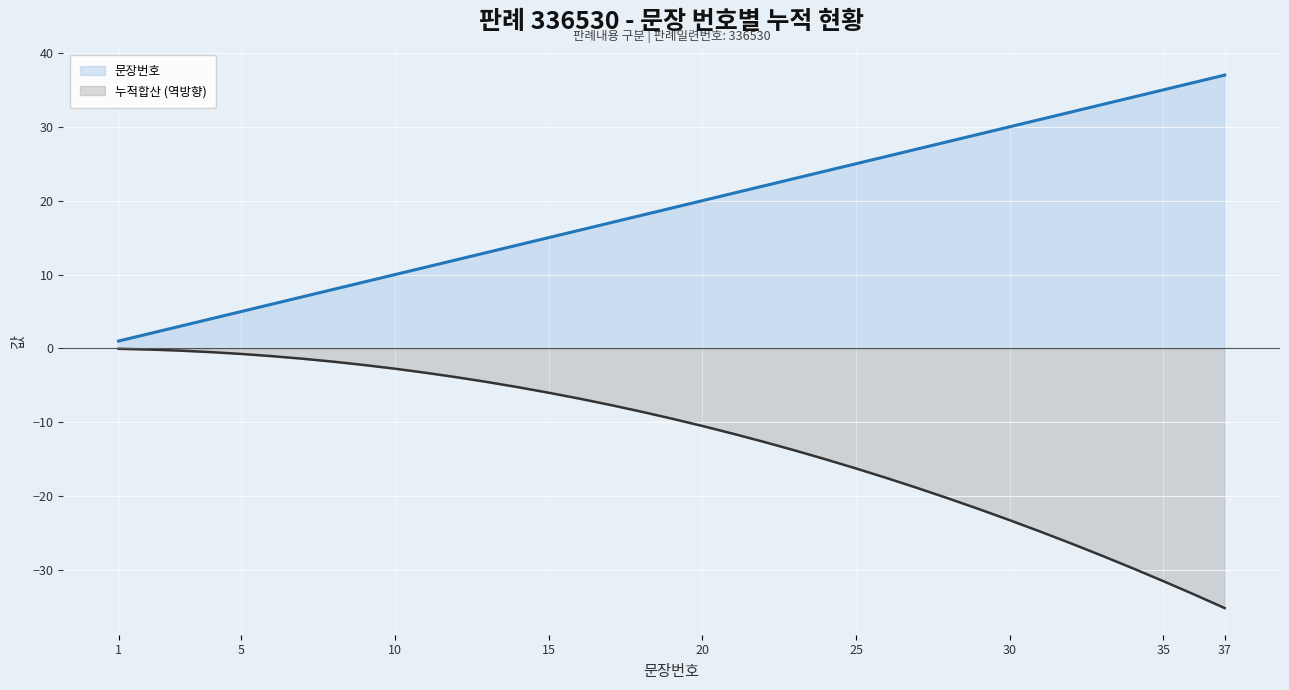

List the labels in order of 문장번호 value, largest first.

37, 36, 35, 34, 33, 32, 31, 30, 29, 28, 27, 26, 25, 24, 23, 22, 21, 20, 19, 18, 17, 16, 15, 14, 13, 12, 11, 10, 9, 8, 7, 6, 5, 4, 3, 2, 1